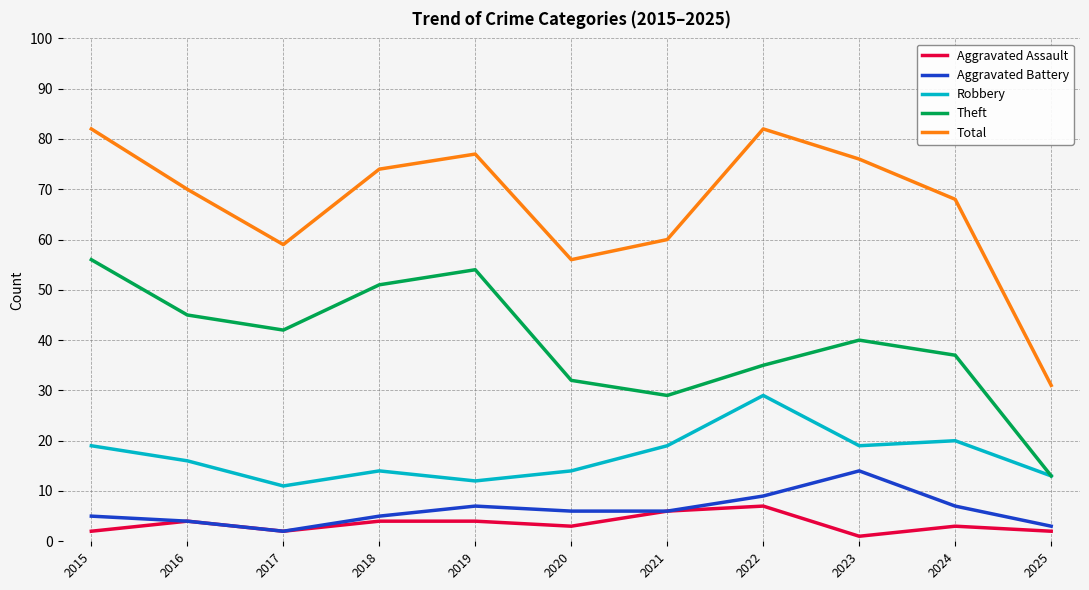

Rank the series by their maximum value, from lowest to highest.

Aggravated Assault, Aggravated Battery, Robbery, Theft, Total